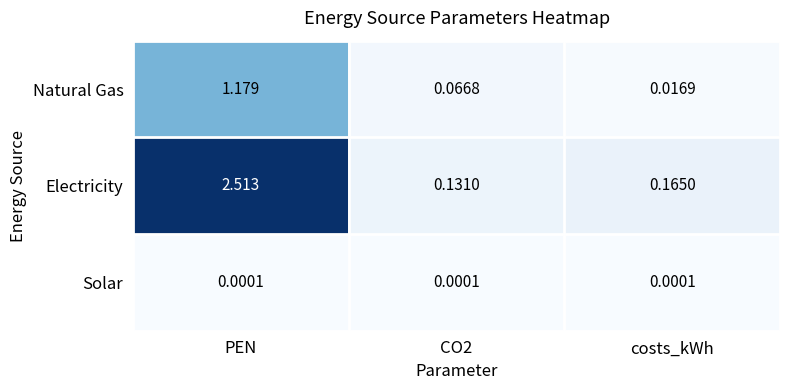

How many distinct data groups are displayed?

3